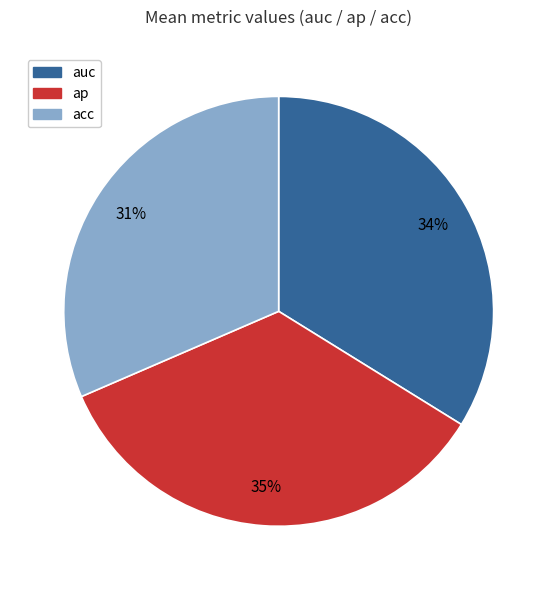

Does ap represent more than half of the total?

No